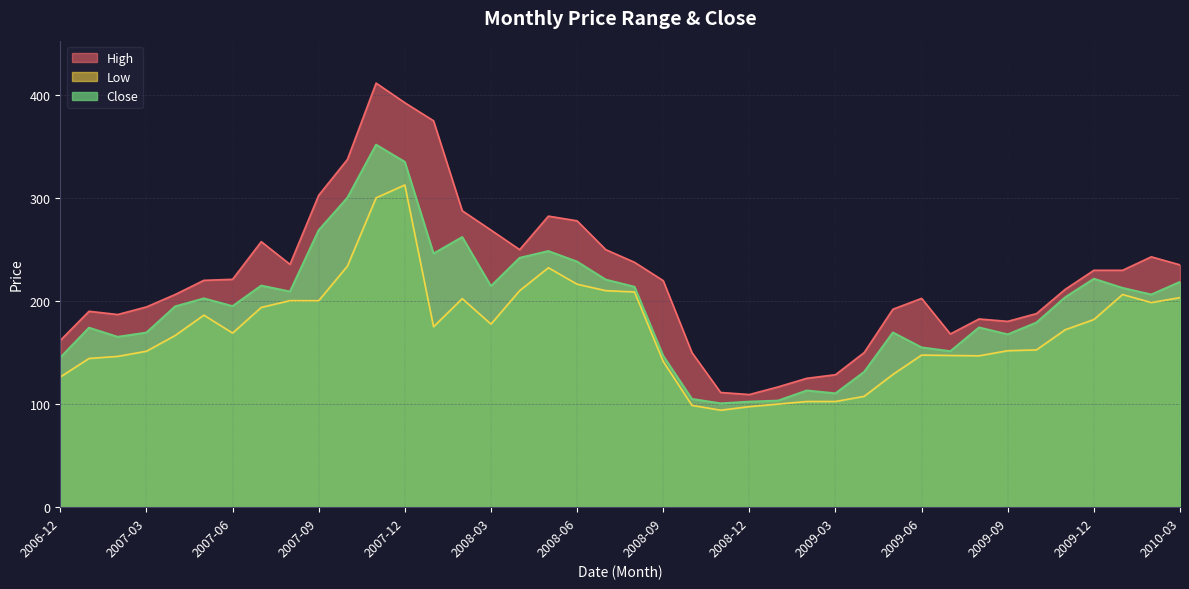

What is the difference between the maximum and minimum values in the Close series?

250.9